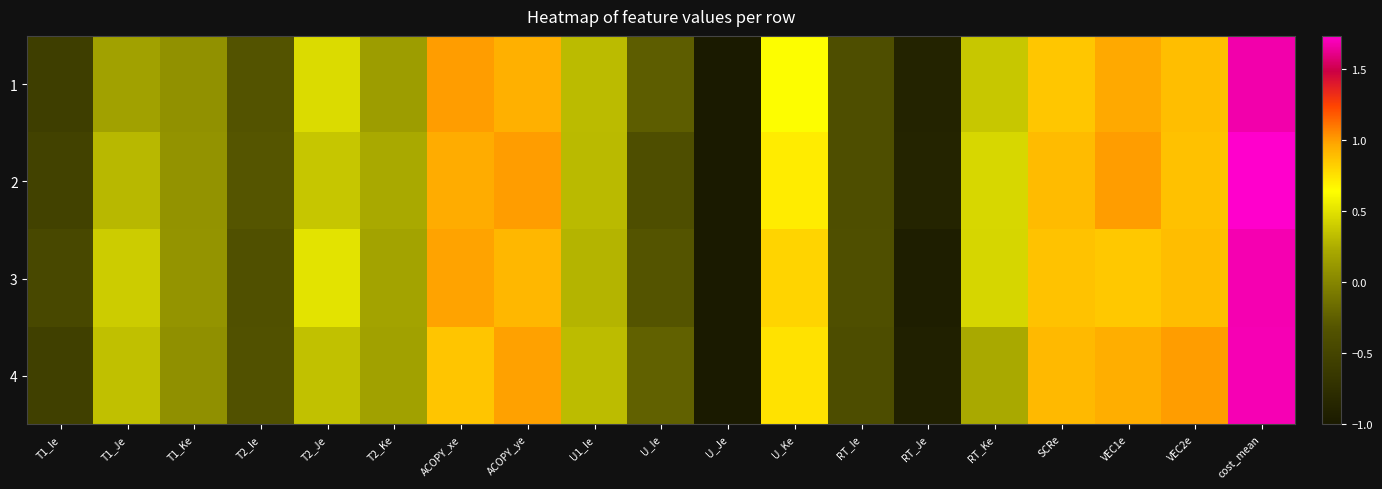

What is the minimum value shown in the chart?

-1.0